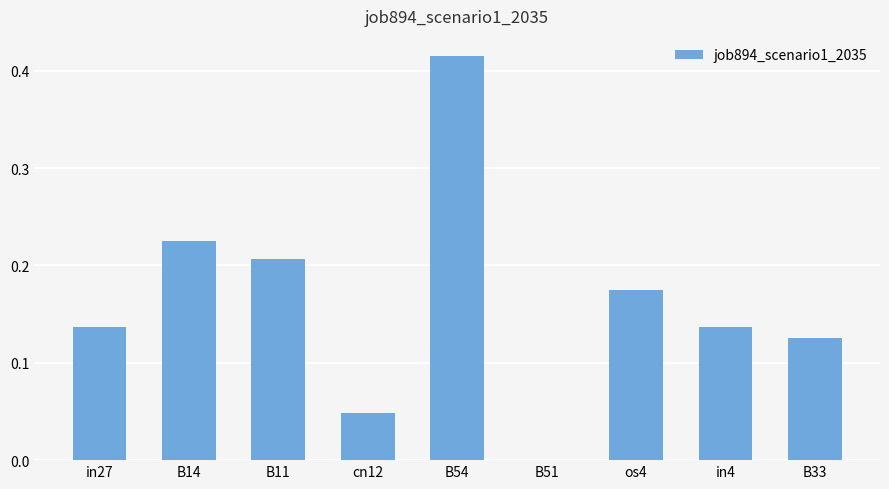

What is the sum of all values?

1.5